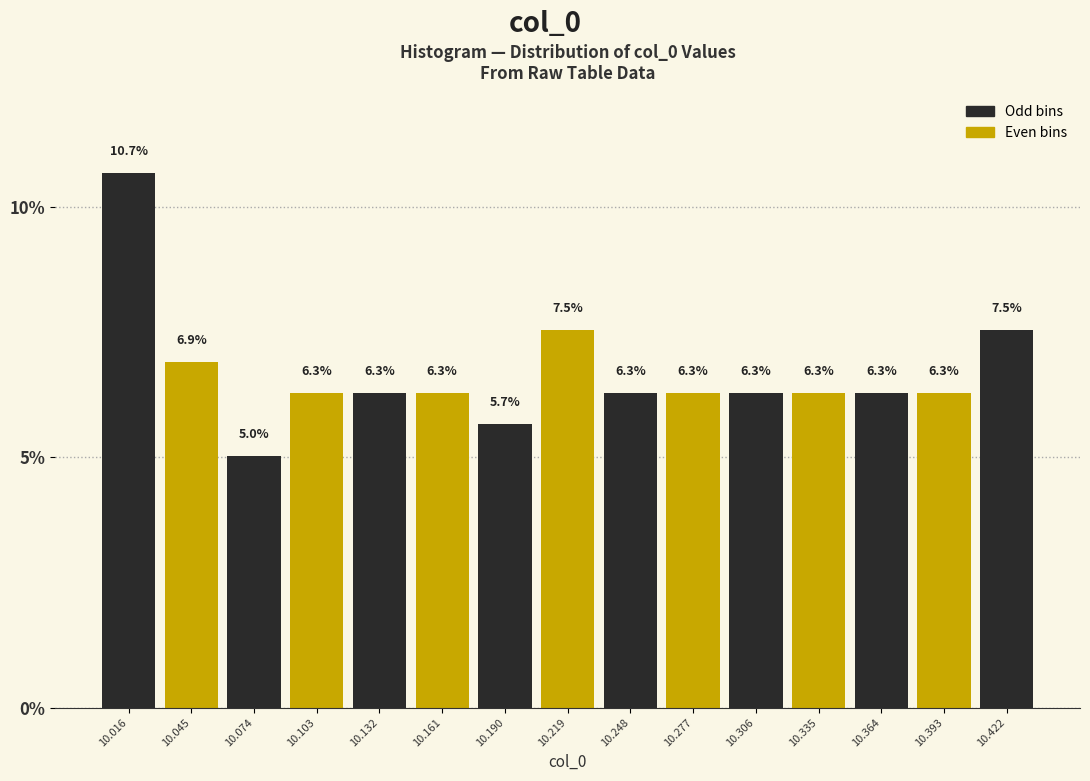

Reading left to right, list every bar in this chart as the range it spans on the x-axis followed by its height. The bar edges are not printed on the chart, so give them approximately, as read against the axis.

10.000 to 10.030: 10.7
10.030 to 10.060: 6.9
10.060 to 10.090: 5.0
10.090 to 10.115: 6.3
10.115 to 10.145: 6.3
10.145 to 10.175: 6.3
10.175 to 10.205: 5.7
10.205 to 10.235: 7.5
10.235 to 10.260: 6.3
10.260 to 10.290: 6.3
10.290 to 10.320: 6.3
10.320 to 10.350: 6.3
10.350 to 10.380: 6.3
10.380 to 10.405: 6.3
10.405 to 10.435: 7.5